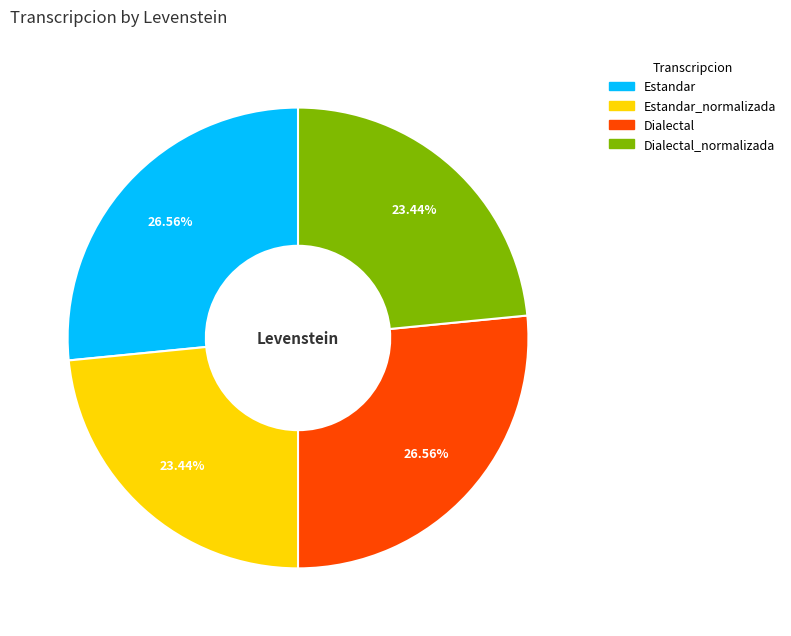

Does Estandar_normalizada account for over 50% of the chart?

No